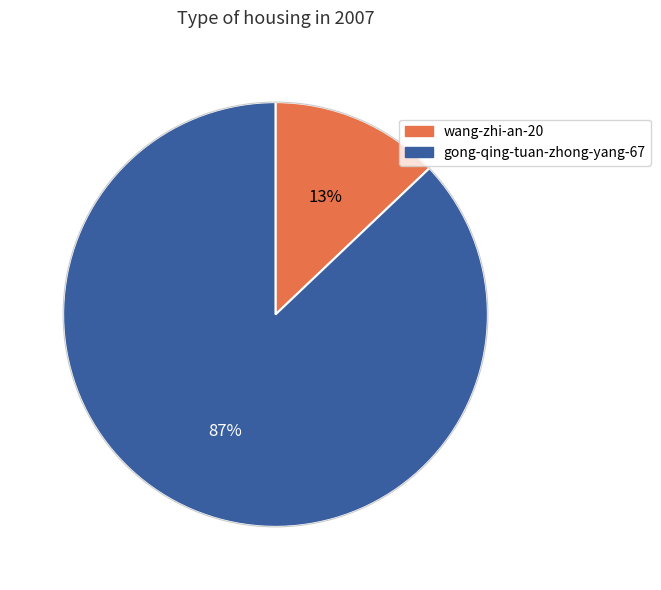

What is the largest slice in the pie chart?

gong-qing-tuan-zhong-yang-67